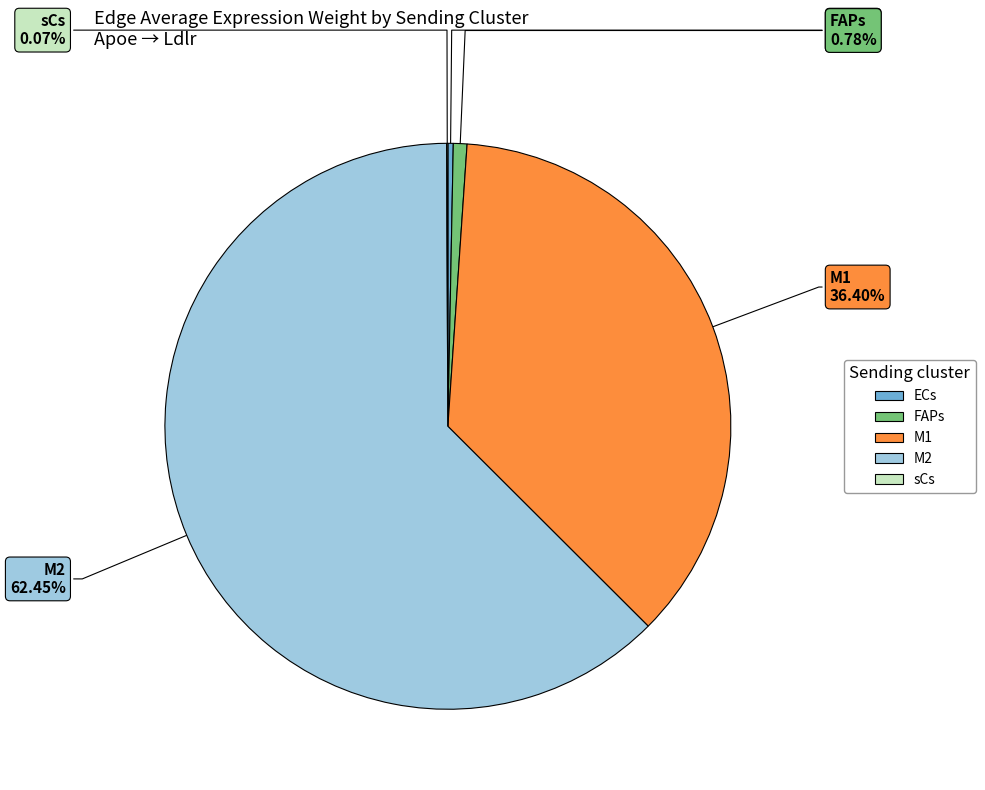

What portion of the pie excludes FAPs?

99.2%